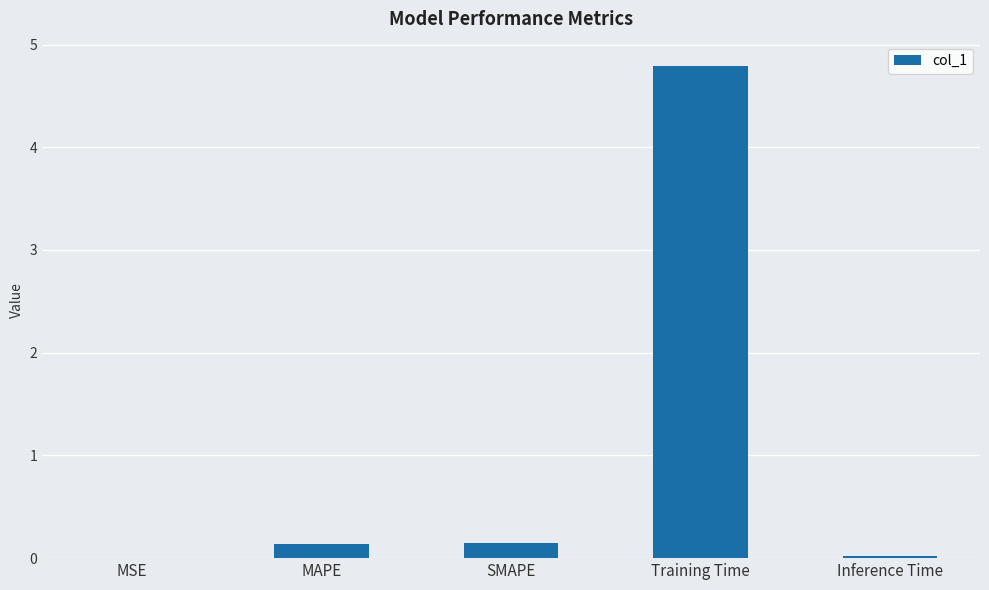

The chart shows a value of 7.0 at Training Time. True or false?

False